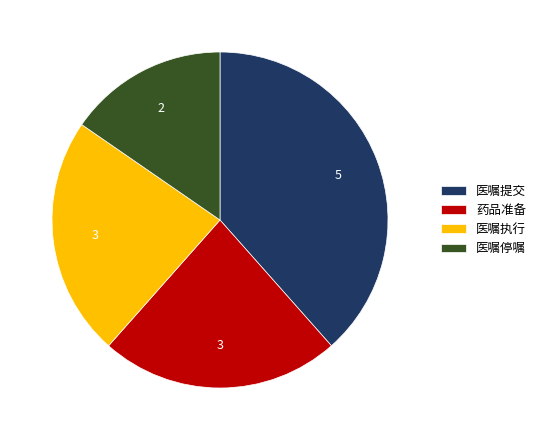

Is it true that 药品准备 is 23% of the pie?

True